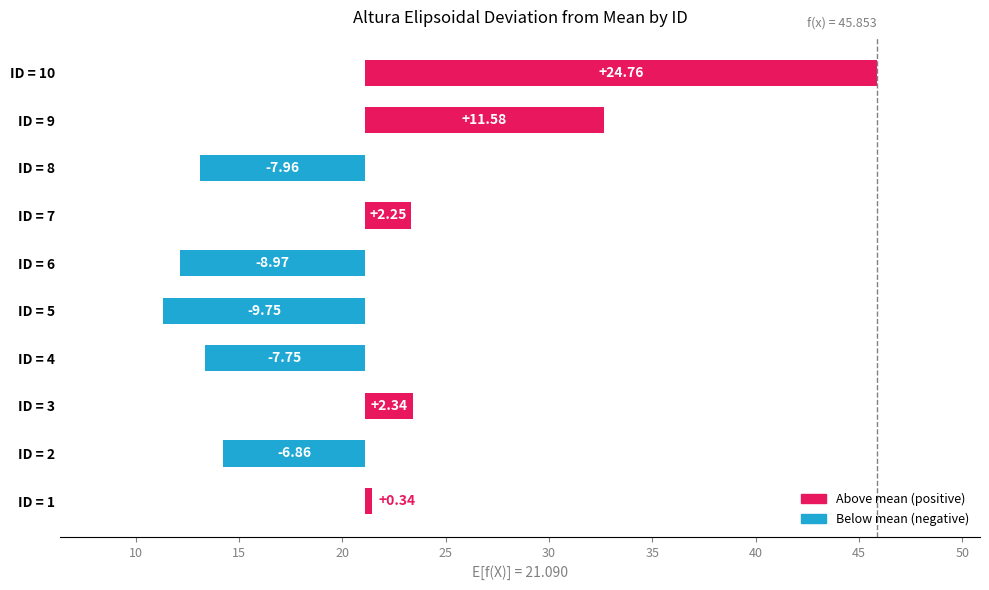

How many values are below zero?

5